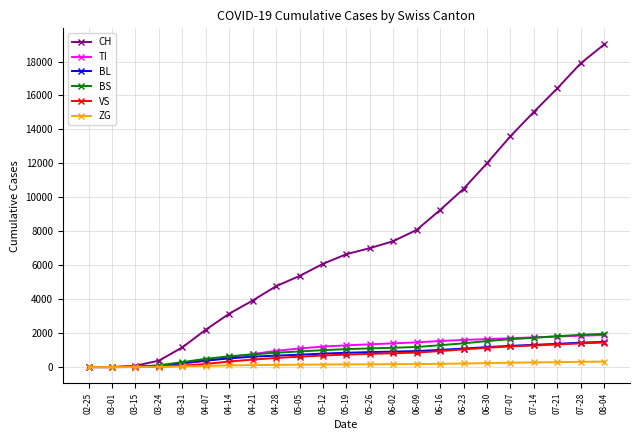

What is the difference between the ZG values at 06-30 and 03-24?

222